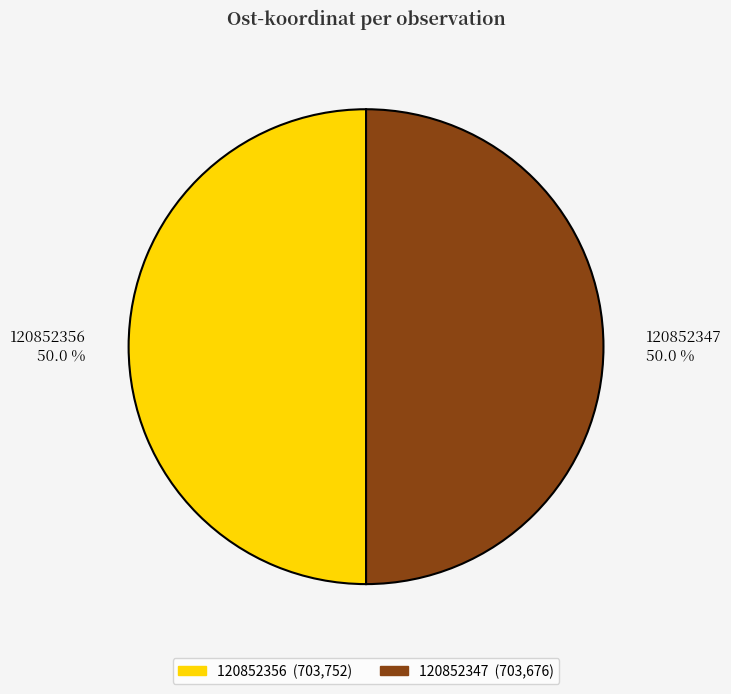

What is the ratio of the value at 120852356 50.0 % to the value at 120852347 50.0 %?

1.0